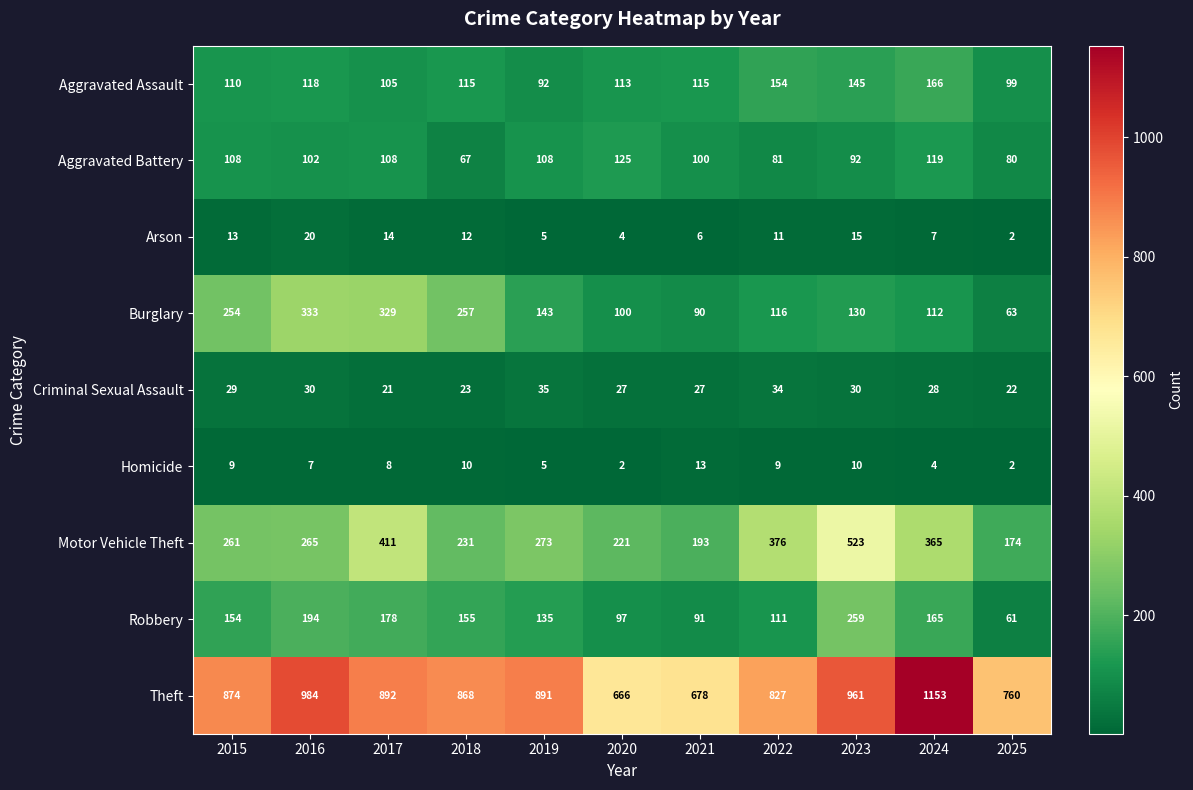

Rank the series by their maximum value, from lowest to highest.

Homicide, Arson, Criminal Sexual Assault, Aggravated Battery, Aggravated Assault, Robbery, Burglary, Motor Vehicle Theft, Theft